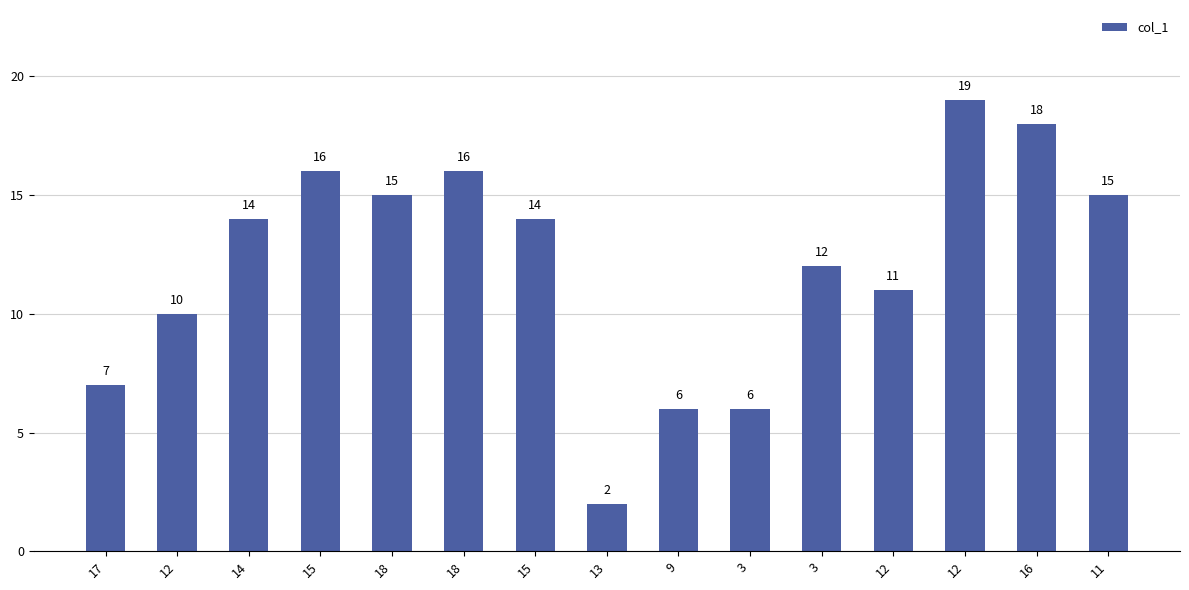

Reading right to left, list all the values displayed in this chart.

15	18	19	11	12	6	6	2	14	16	15	16	14	10	7